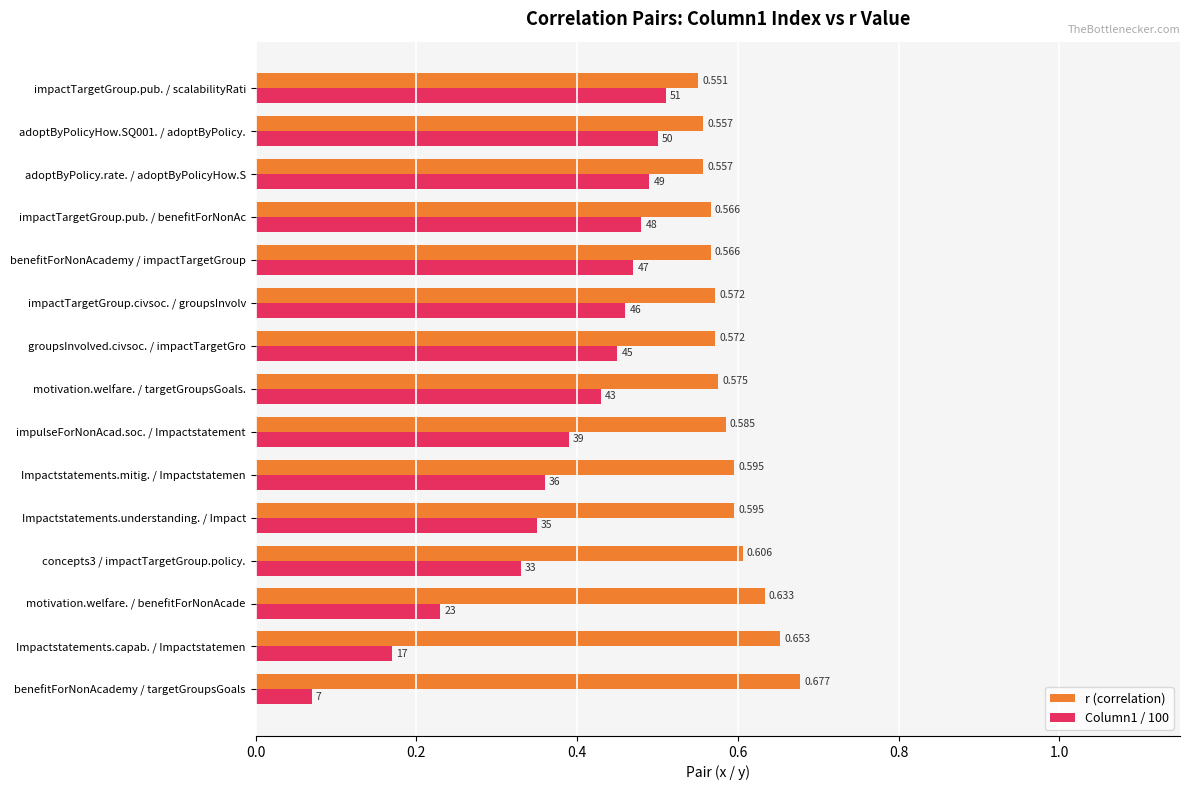

Where is Column1 / 100 nearest to the value 0?

benefitForNonAcademy / targetGroupsGoals